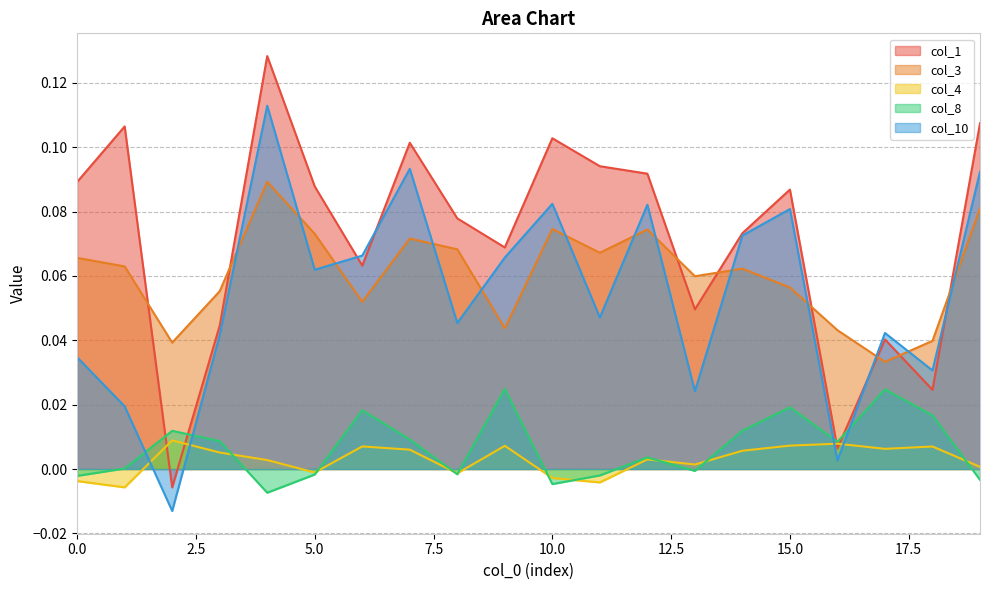

How many data points in col_1 are above 0?

19